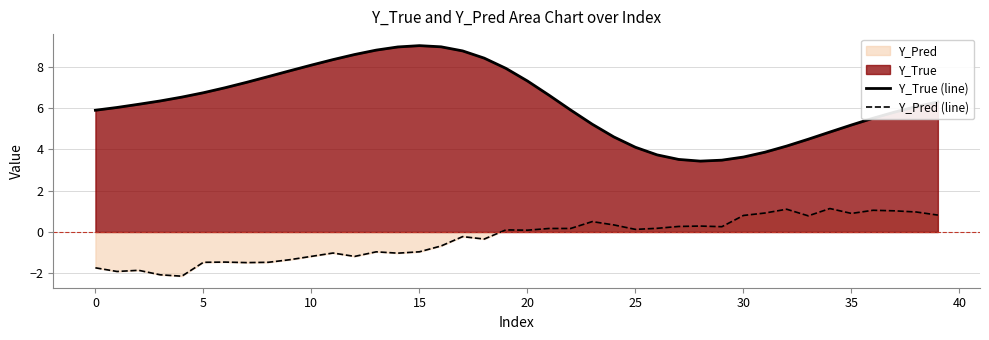

What is the difference between the maximum and minimum values in the Y_True (line) series?

5.6